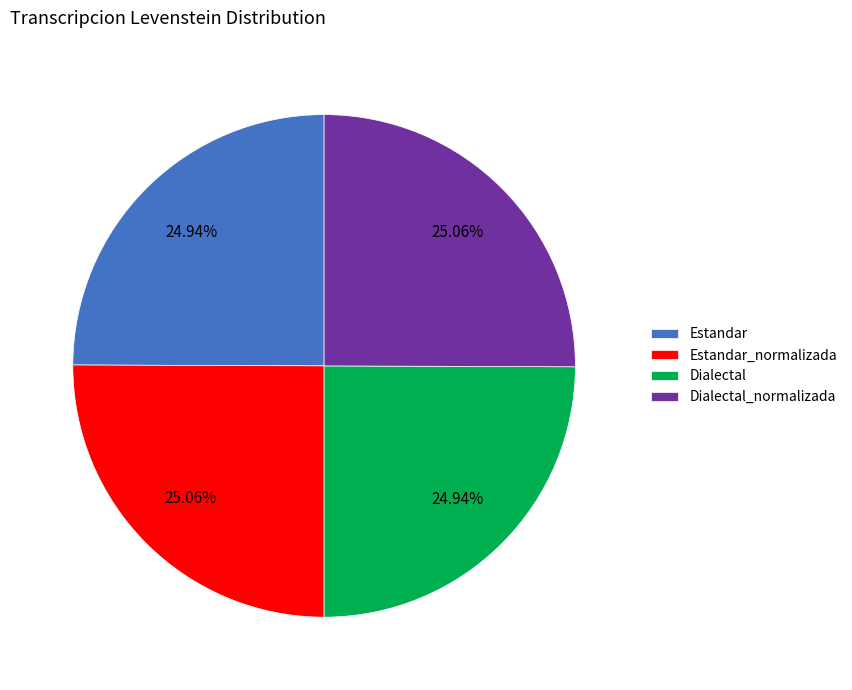

Is there a majority slice in this chart?

No